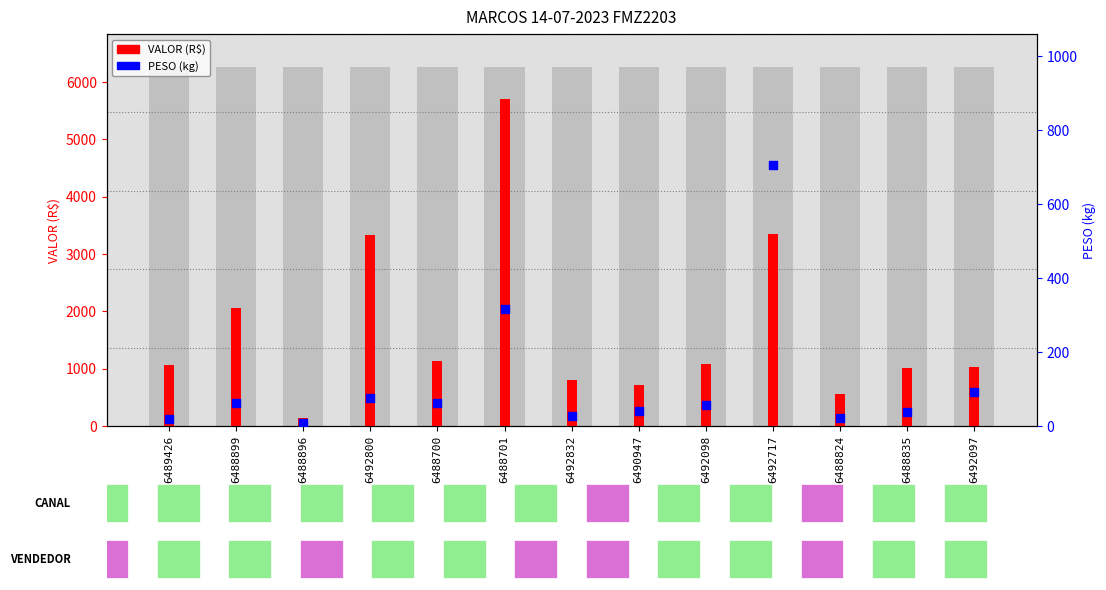

What is the total value across all series at 6492098?

1143.5